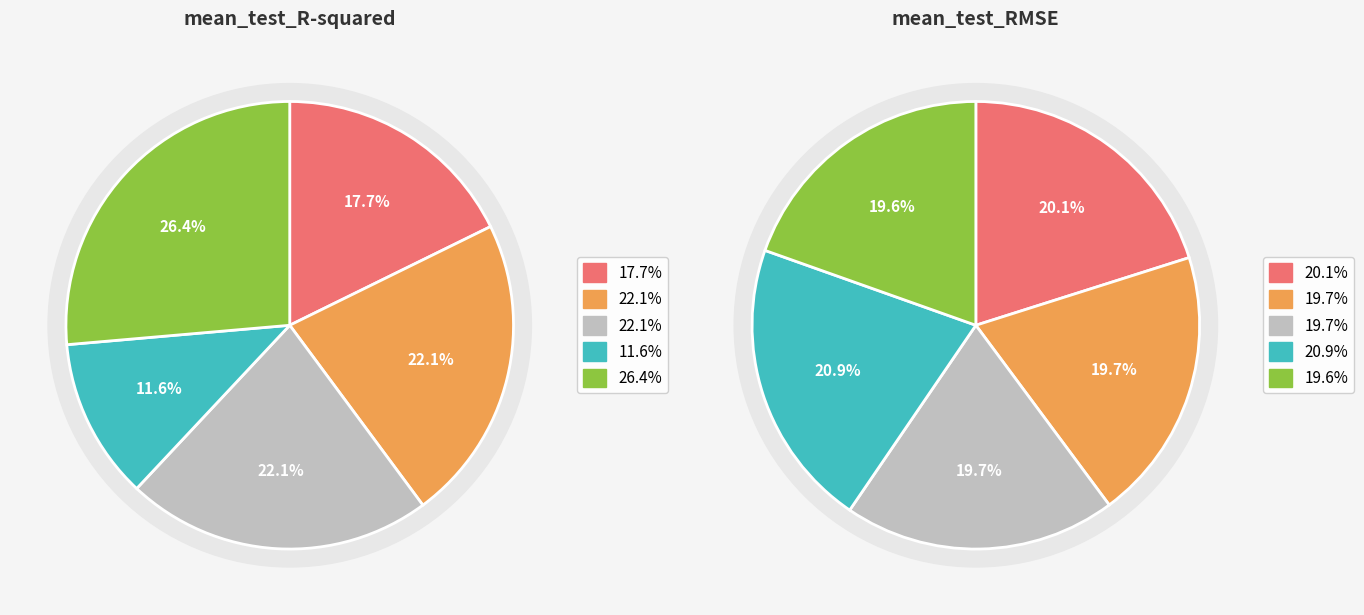

The SVR - Linear Kernel slice represents 5% of the pie. True or false?

False